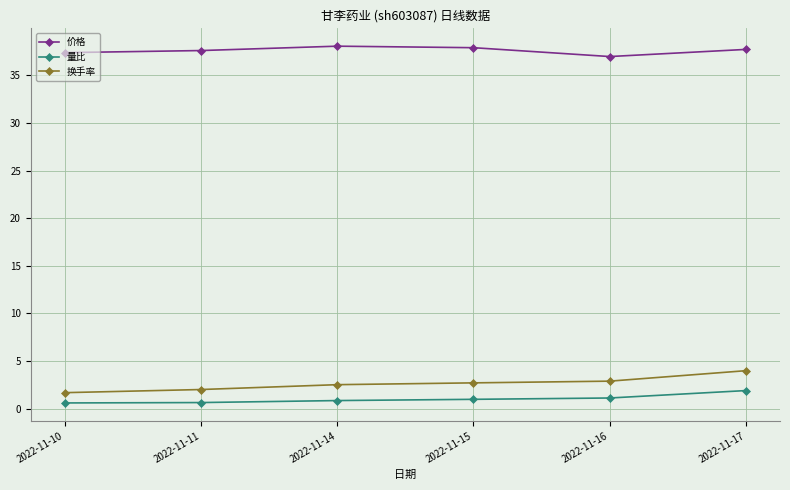

What are all the series names shown in the legend?

价格, 量比, 换手率